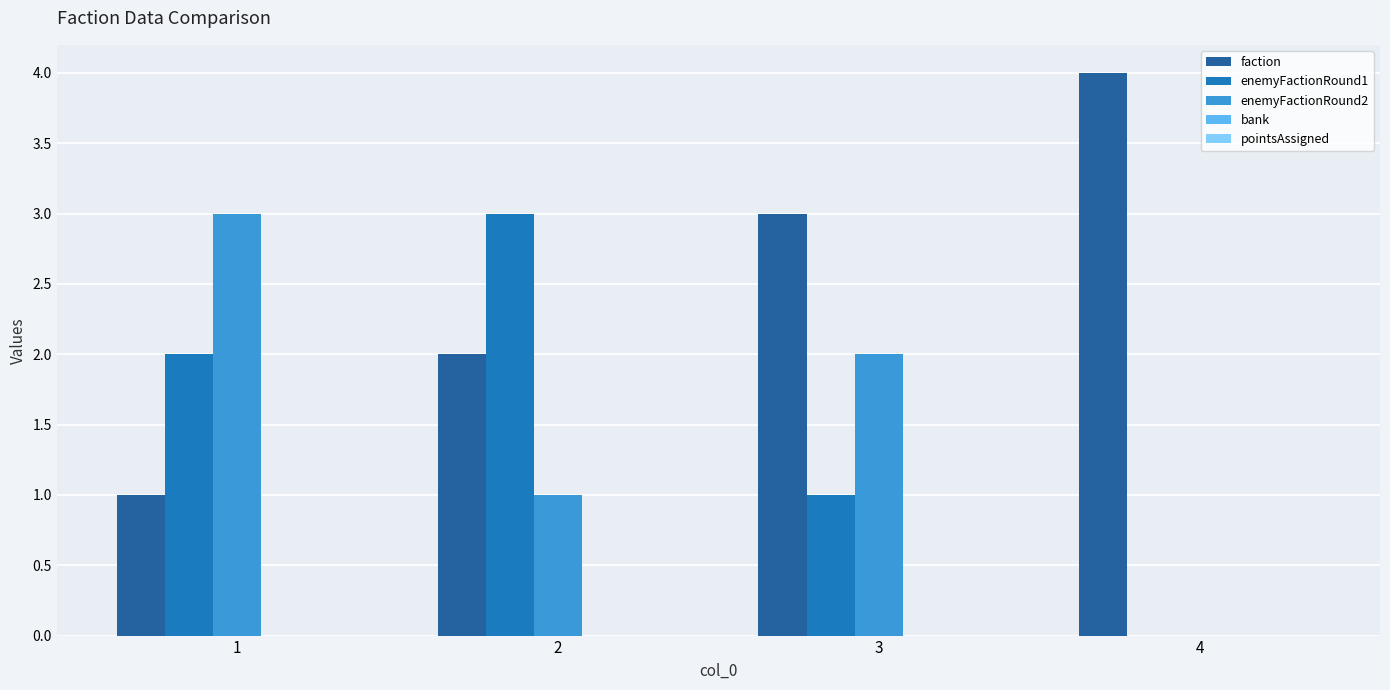

How many groups of bars are there?

4